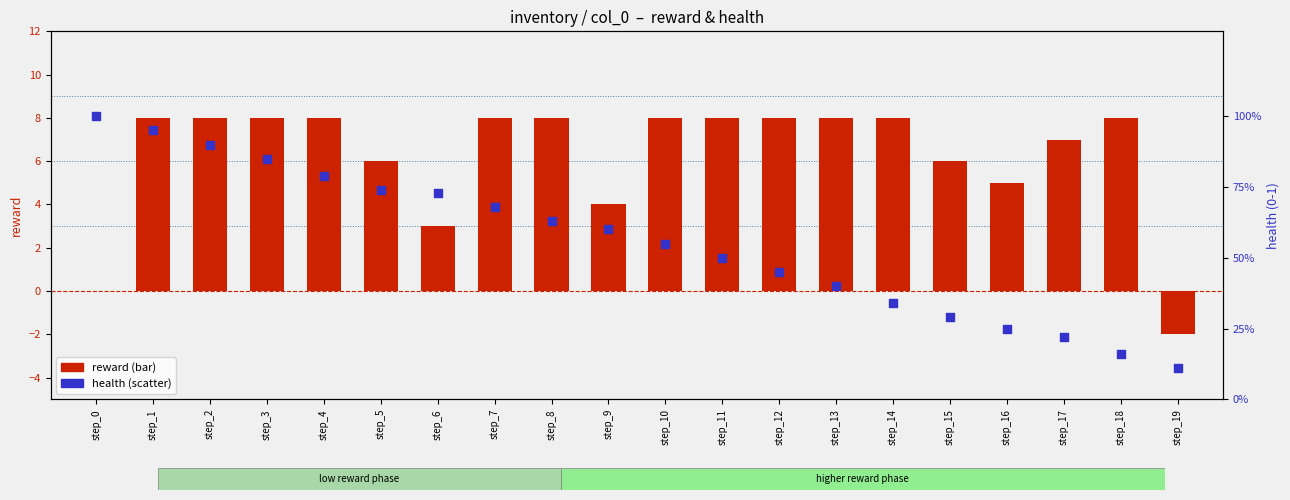

Which series has the largest total across all categories?

reward